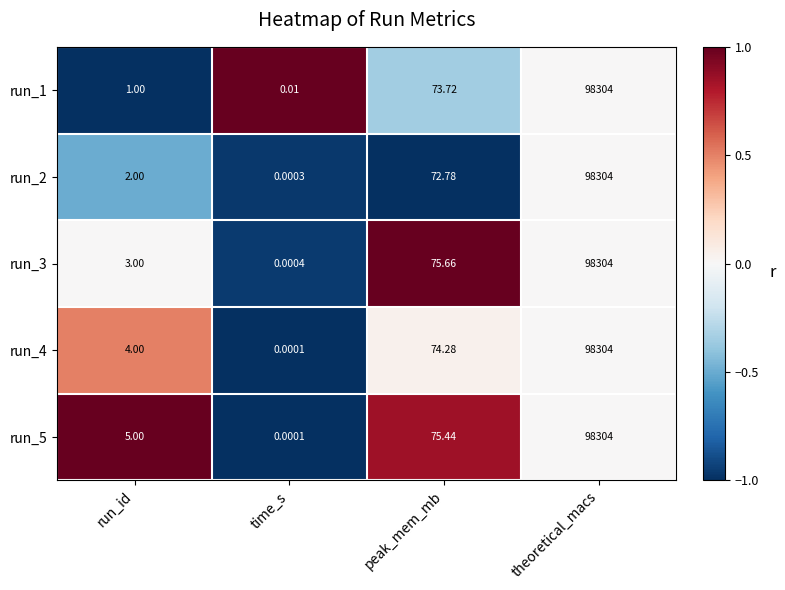

What is the maximum value shown in the chart?

98304.0